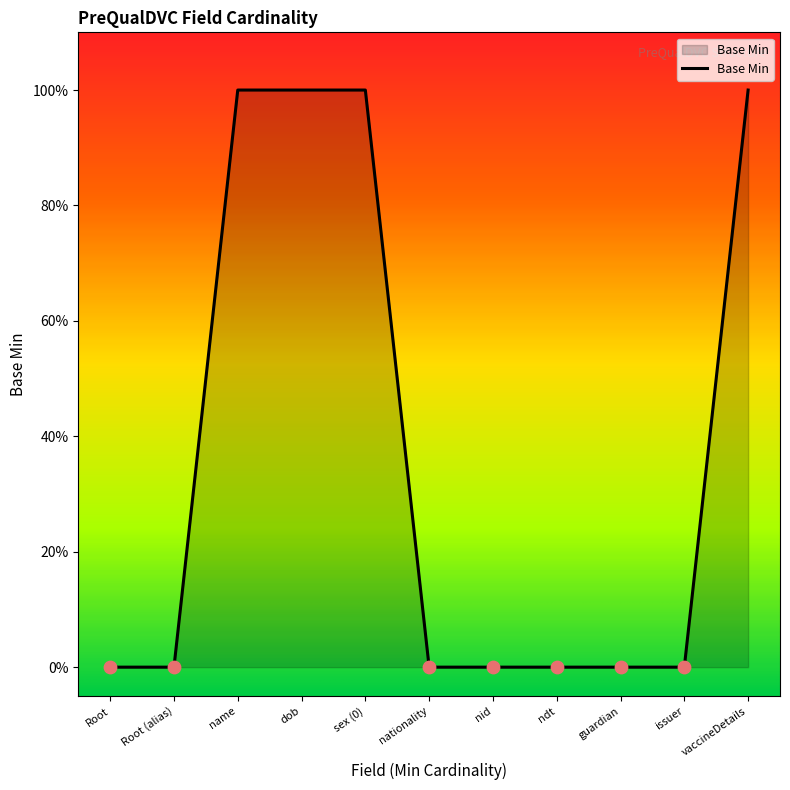

Is this an area chart (filled region under the line)?

Yes